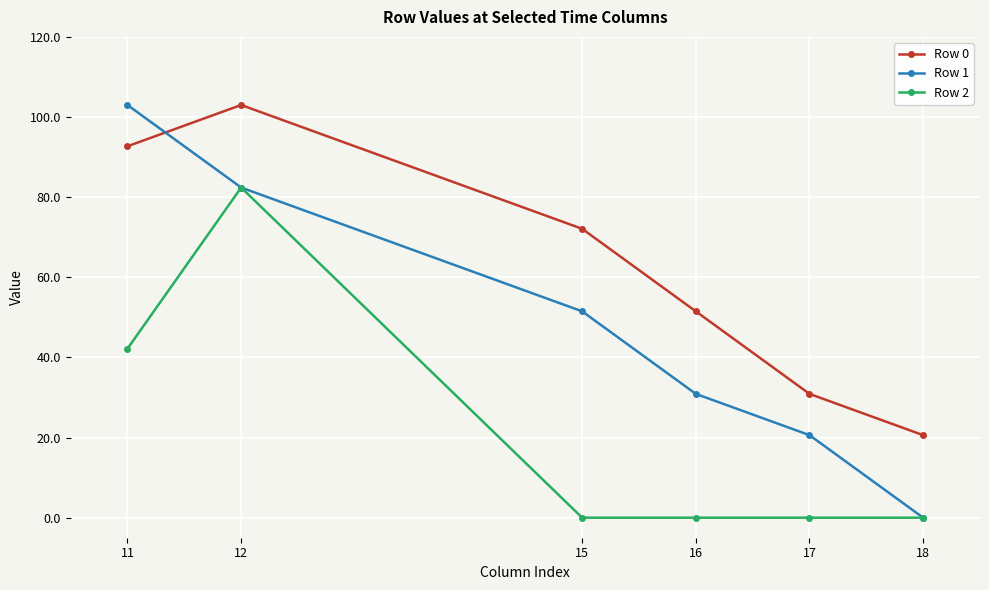

Is this an area chart (filled region under the line)?

No